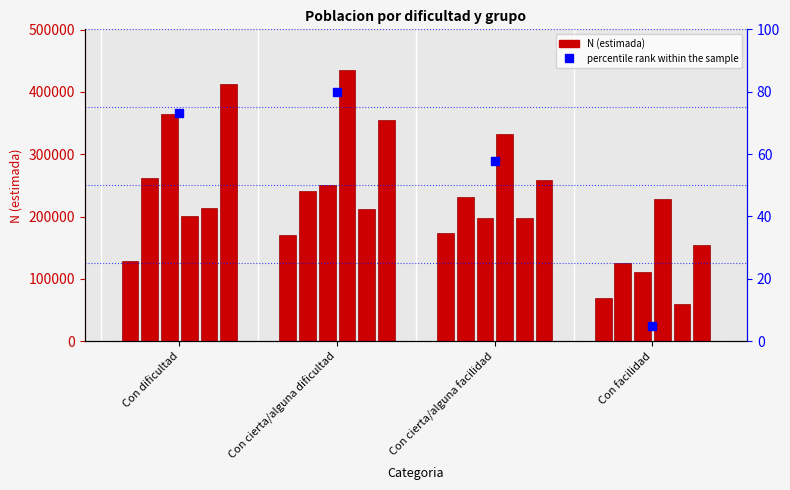

What is the total value across all series at Con facilidad?

747135